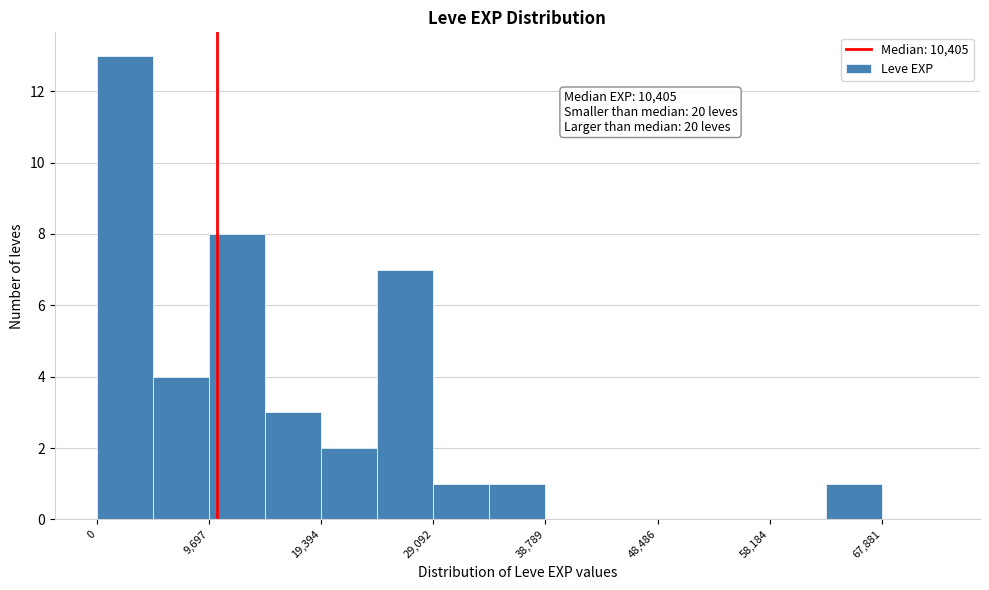

Over which range of the x-axis is the bar tallest?

0 to 5000